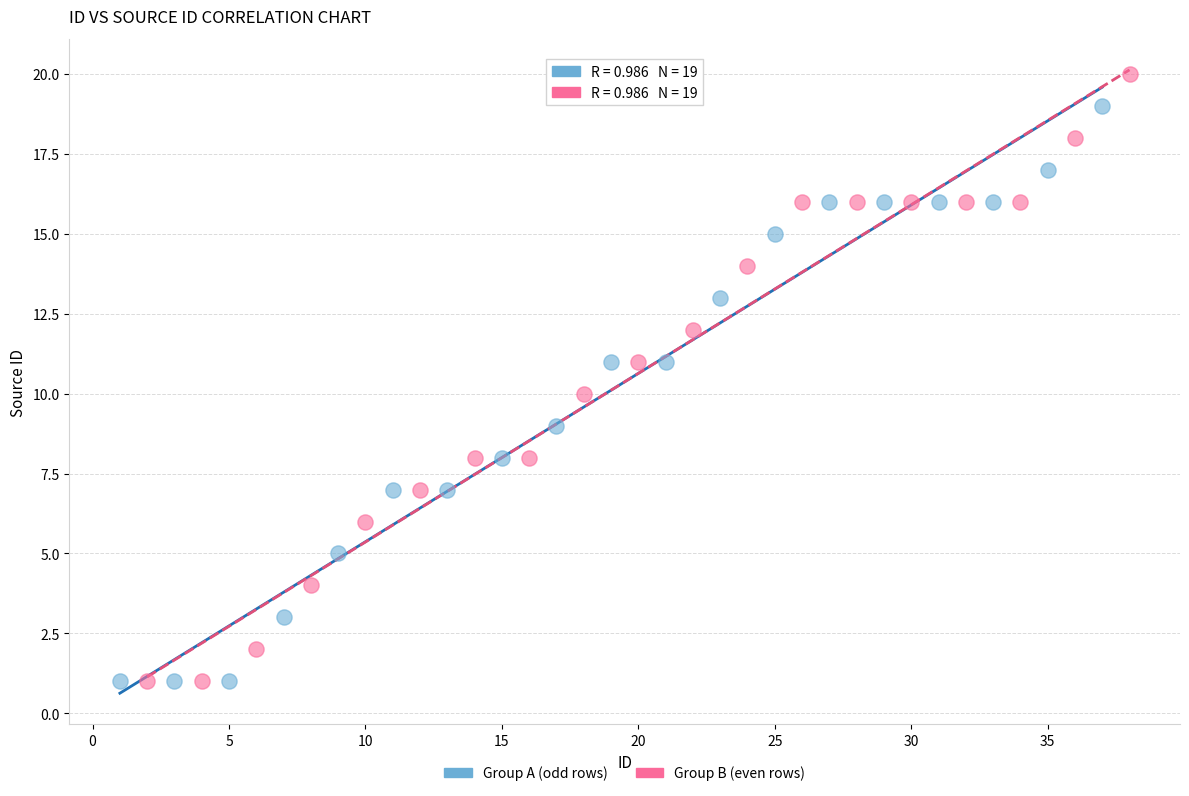

Which series reaches the maximum Y coordinate?

Group B (even rows)